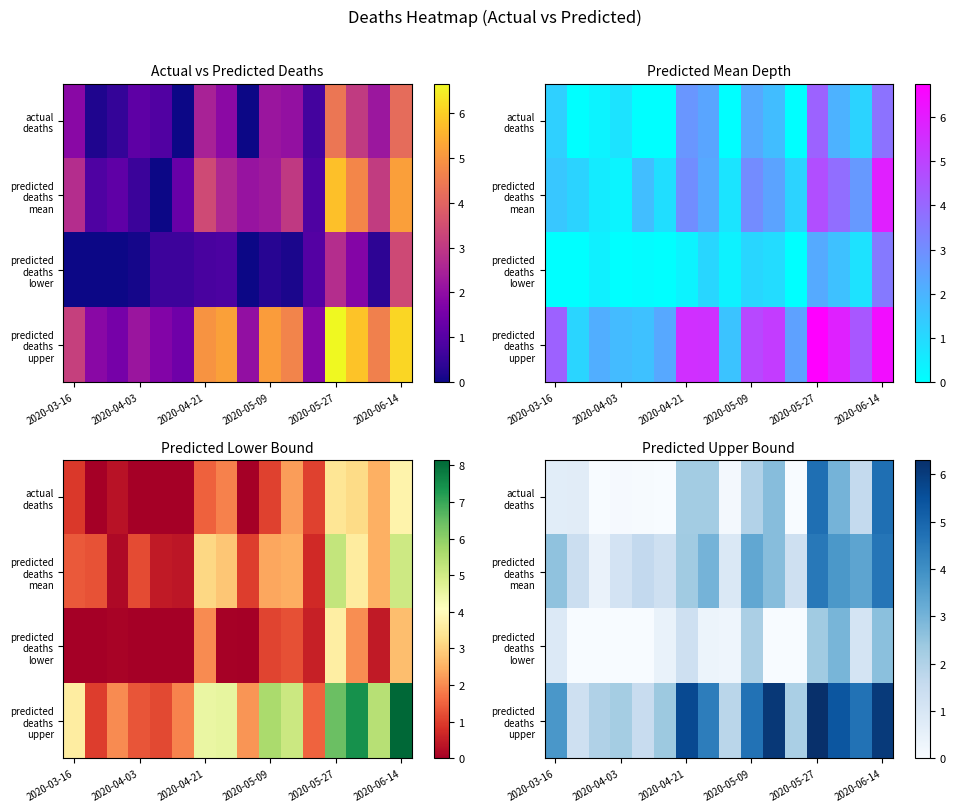

Which category has the lowest value in the row_3 series?

2020-04-03